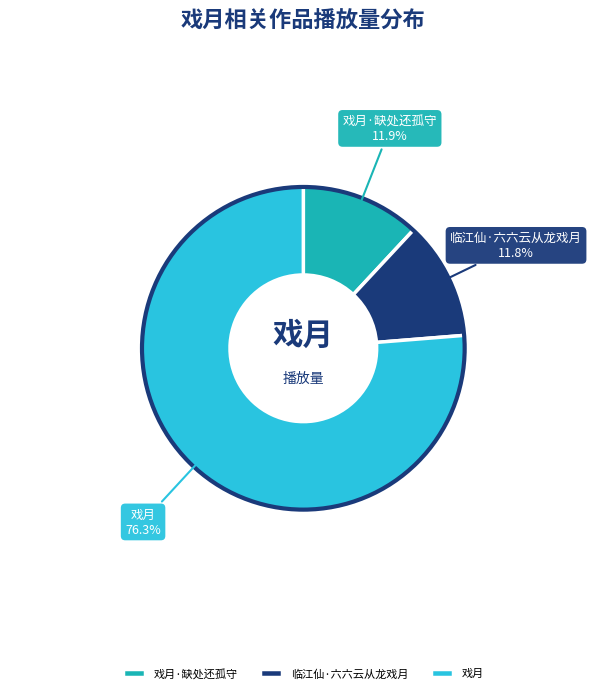

What is the ratio of the value at 戏月·缺处还孤守 to the value at 临江仙·六六云从龙戏月?

1.0